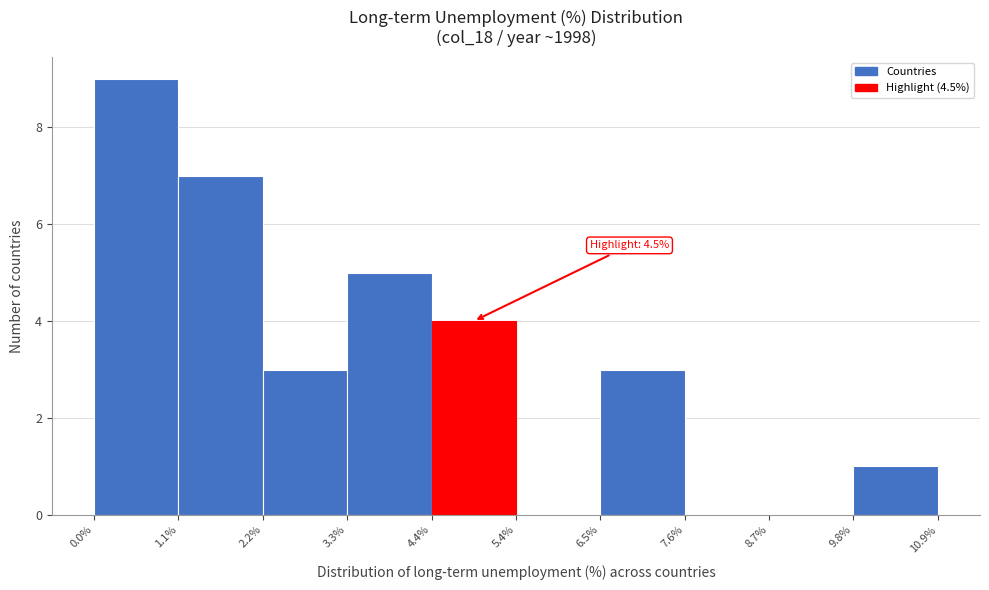

Which range on the x-axis has the tallest bar?

0.0% to 1.1%